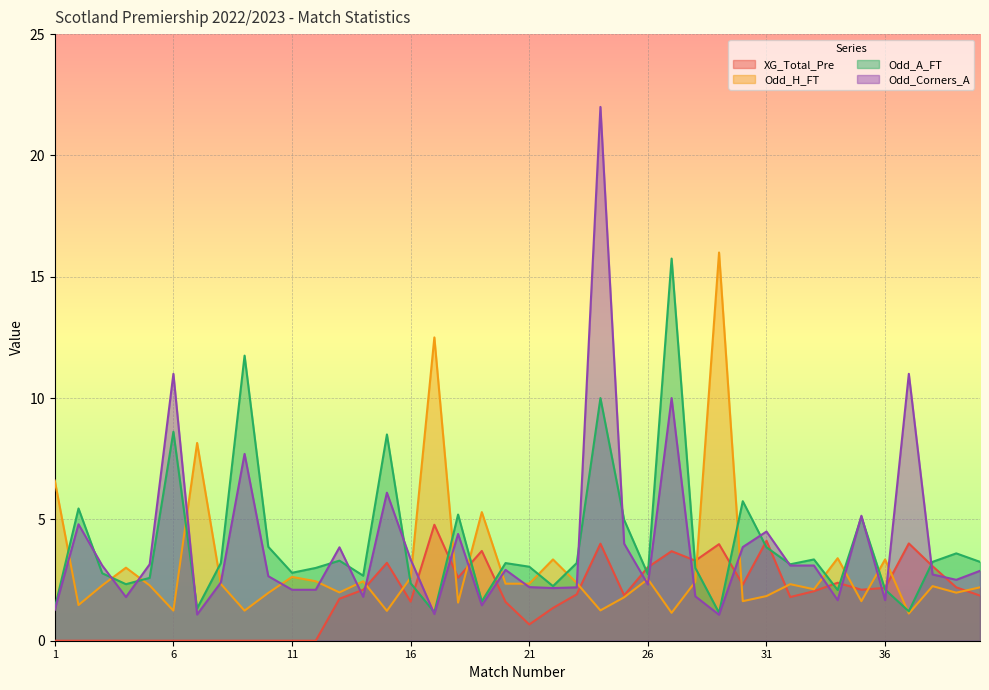

Read the Odd_A_FT value at 6.

8.6